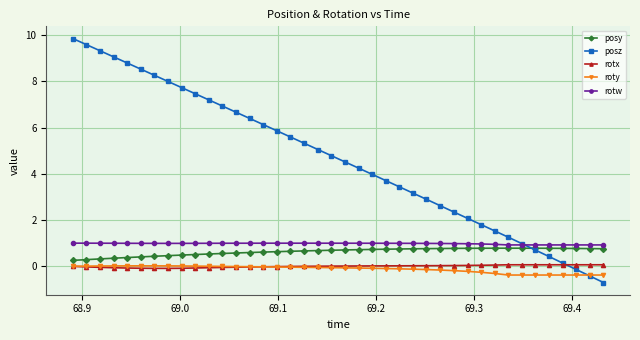

What is the value of the posz point at the 36th from the left?

0.4